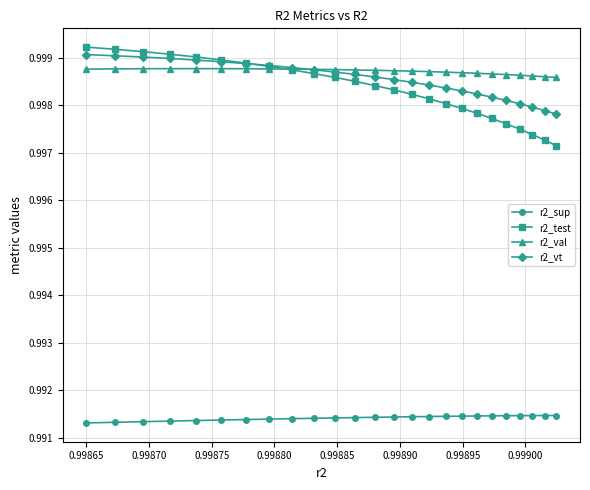

Which series has the widest spread of values?

r2_test